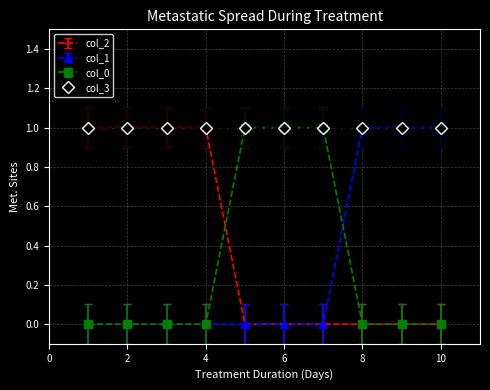

Which series has the largest total across all categories?

col_3